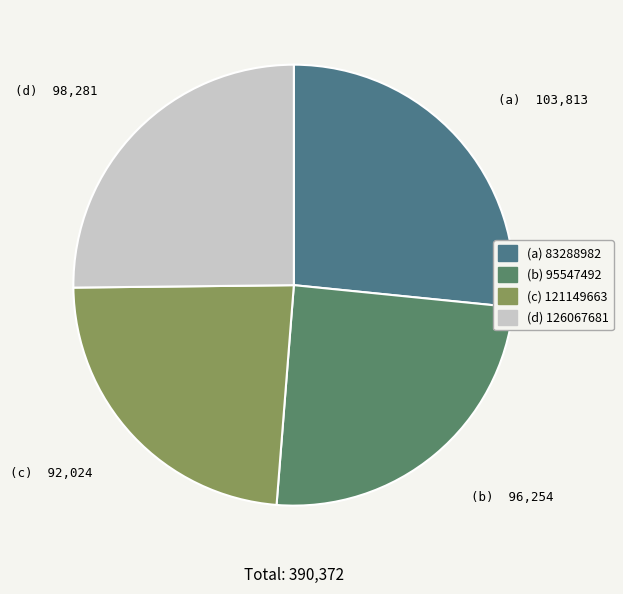

How many slices are in this pie chart?

4